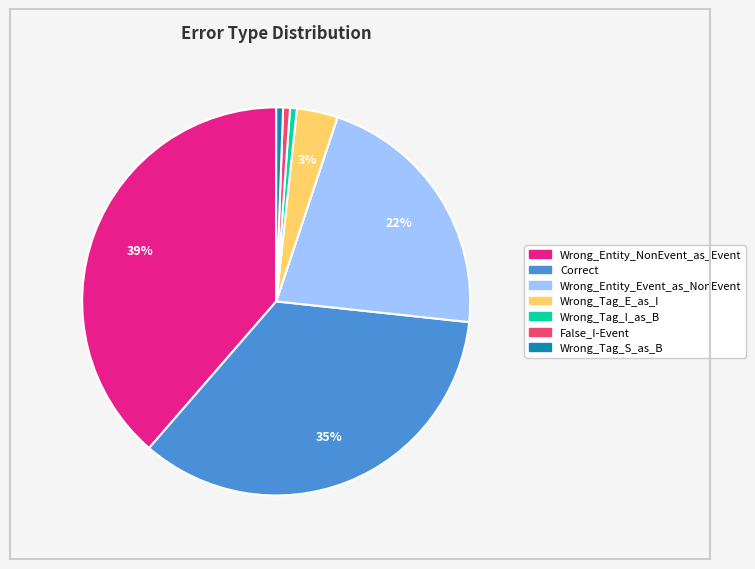

To the nearest percent, what is the difference between the Wrong_Tag_E_as_I and Correct slice percentages?

31%